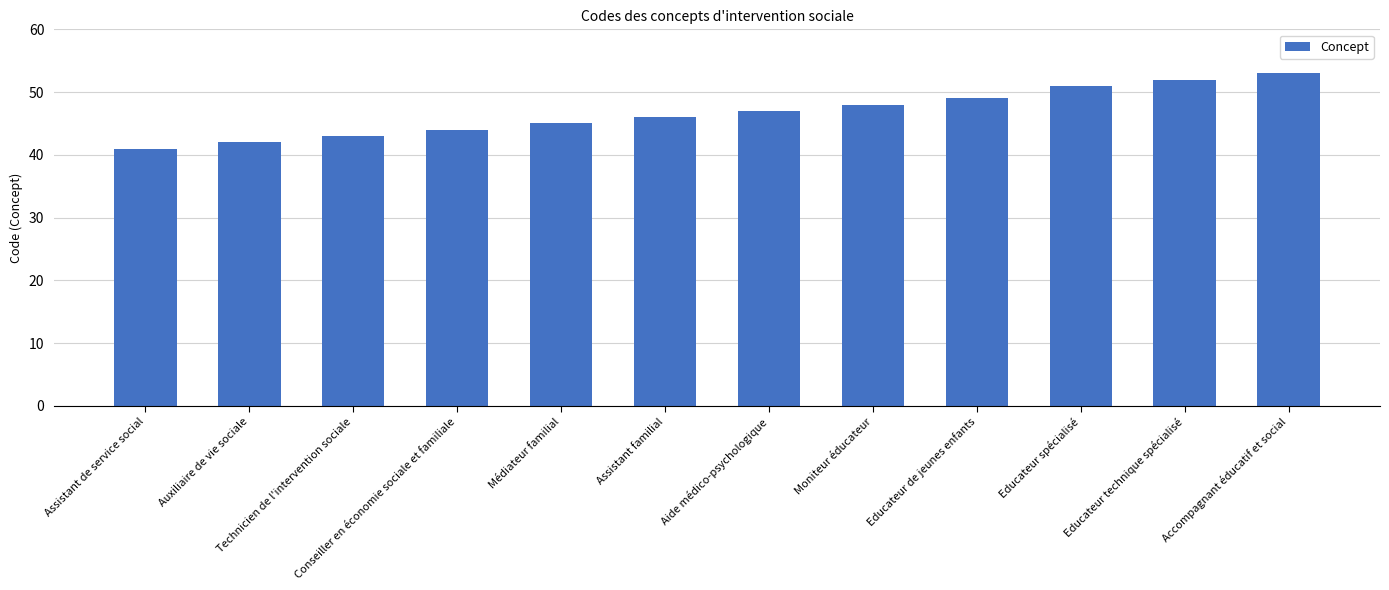

Which category has the lowest value across all series?

Assistant de service social